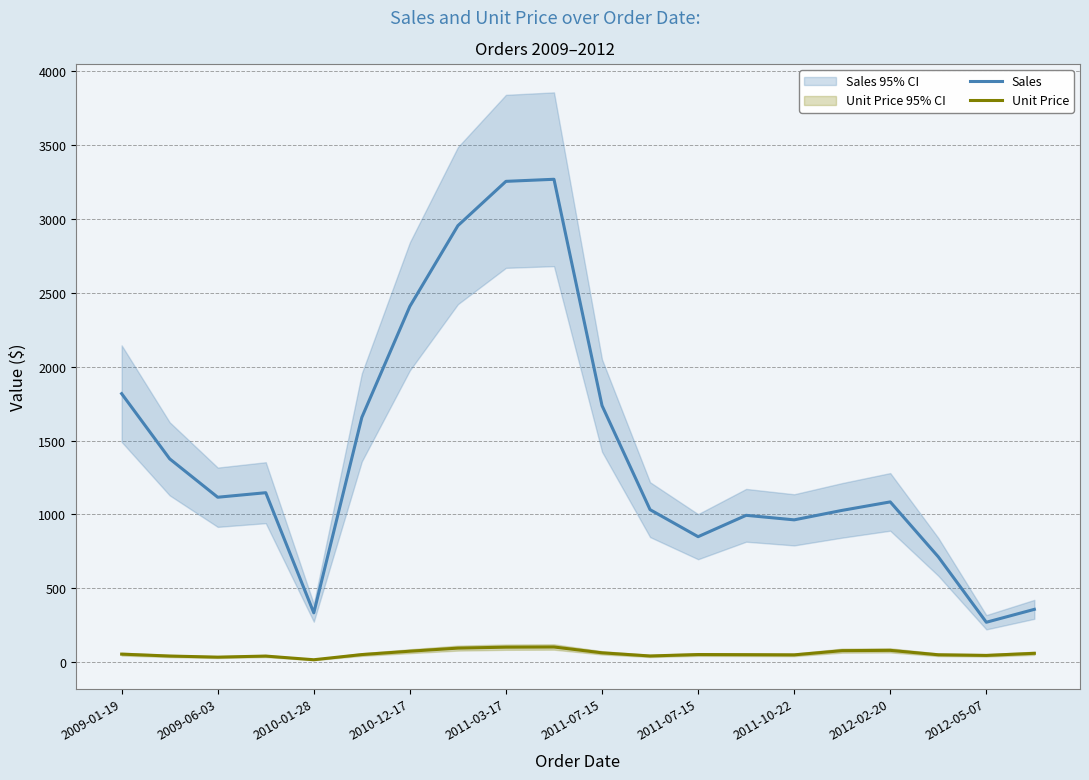

How many values in the Sales series exceed 1115?

10